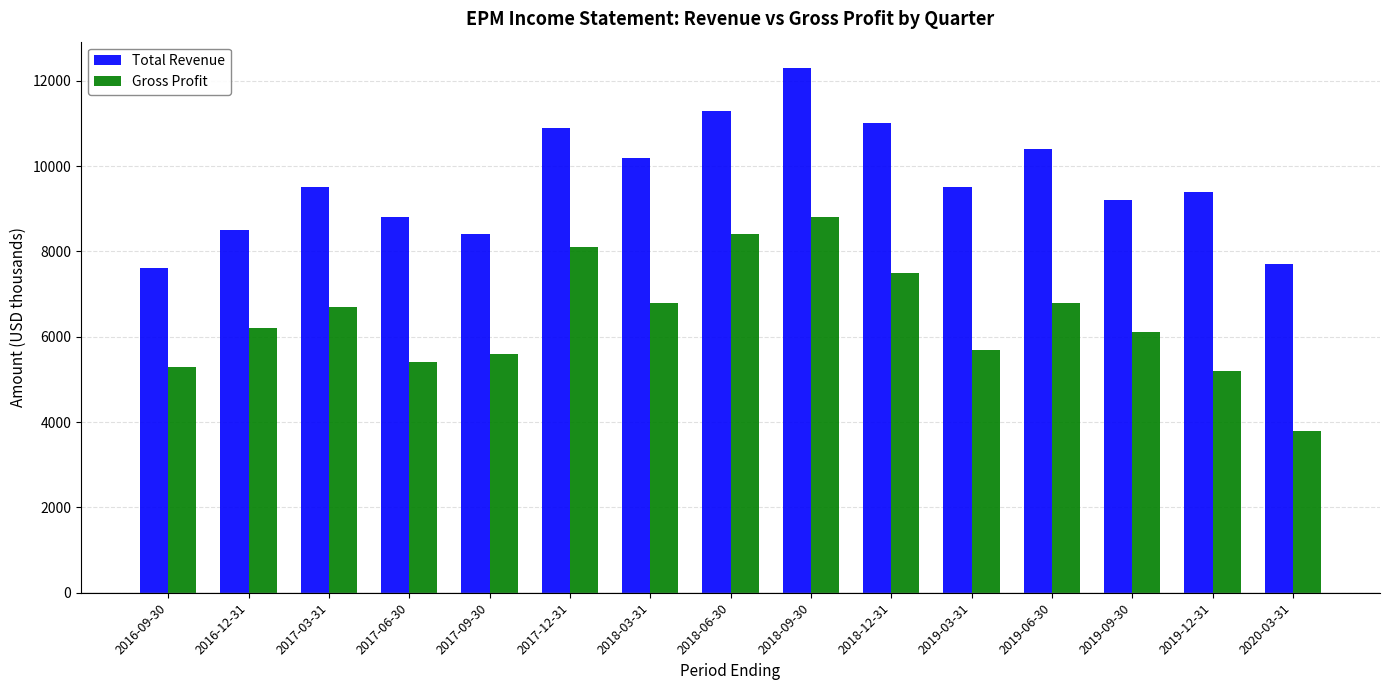

Which series has the largest total across all categories?

Total Revenue